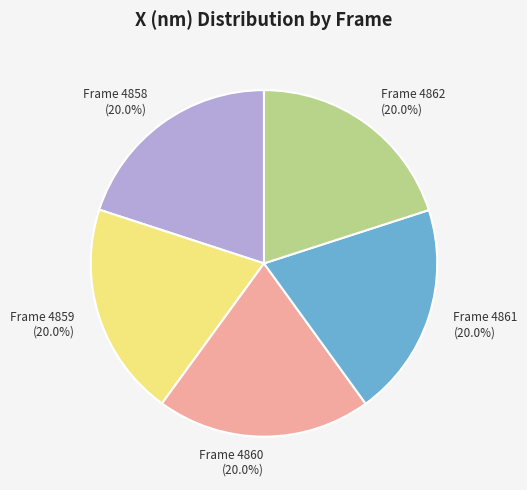

To the nearest percent, what is the combined percentage of Frame 4860 and Frame 4859?

40%